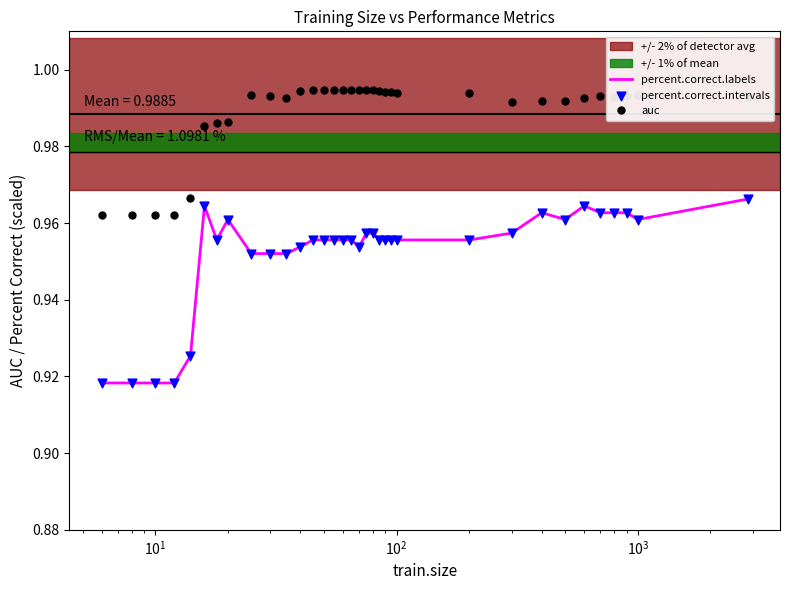

Which series has the largest range (max minus min)?

percent.correct.labels